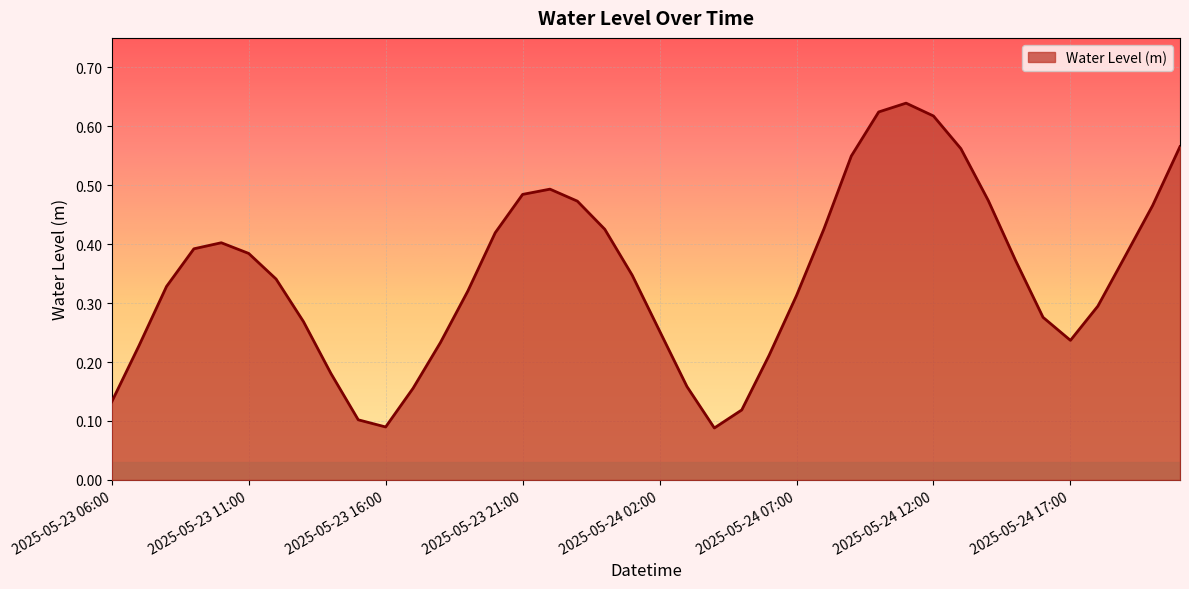

Is this an area chart (filled region under the line)?

Yes